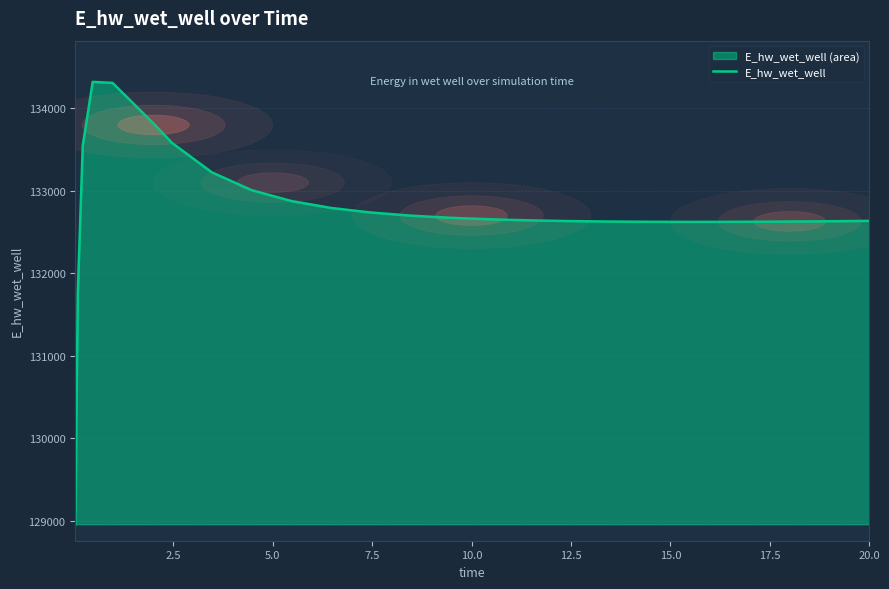

What is the greatest value displayed?

134321.8